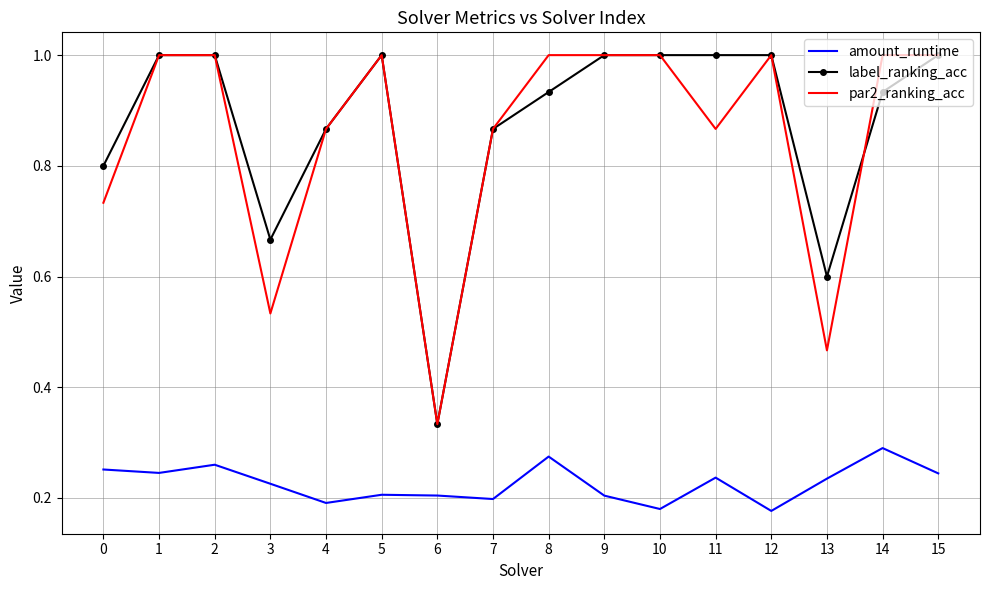

What is the maximum value for label_ranking_acc?

1.0